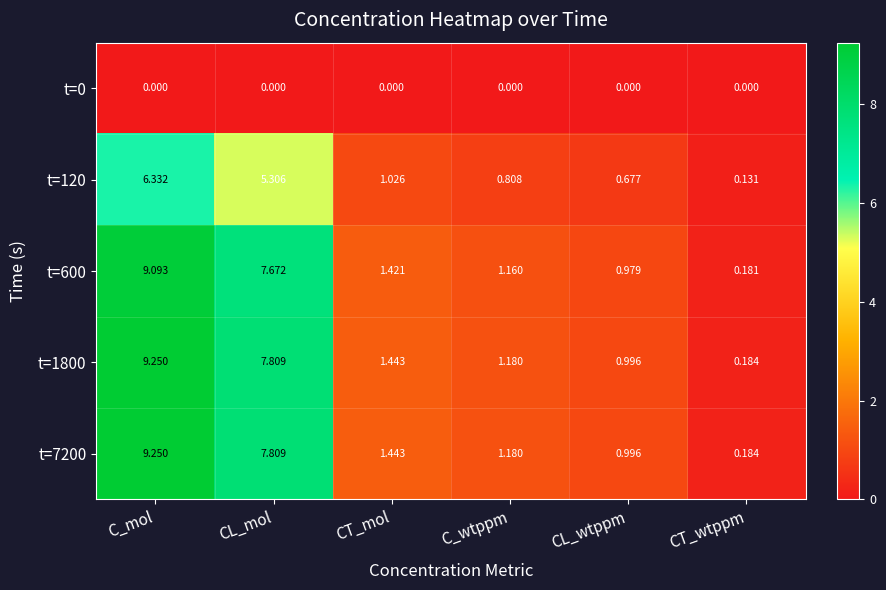

List the labels in order of t=120 value, smallest first.

CT_wtppm, CL_wtppm, C_wtppm, CT_mol, CL_mol, C_mol